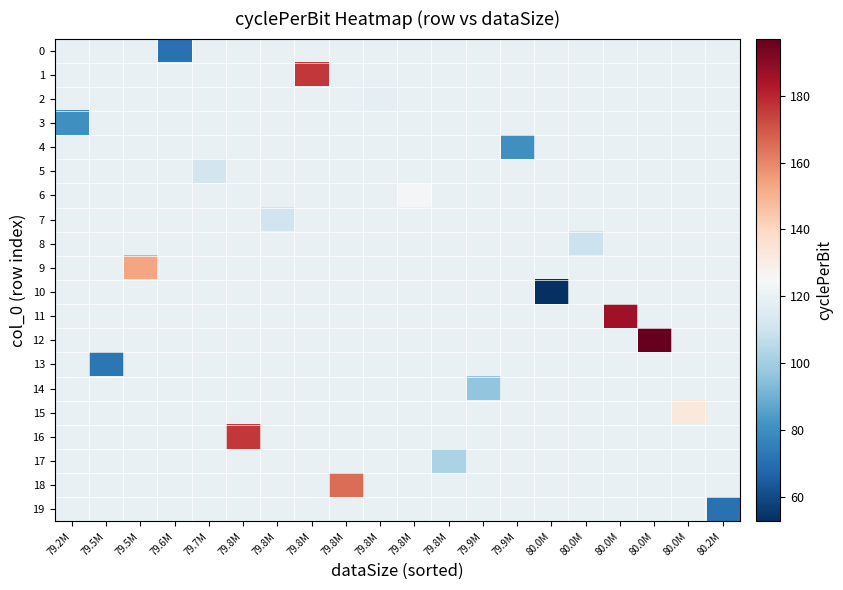

What is the spread (max minus min) of values at 80.0M?

66.7